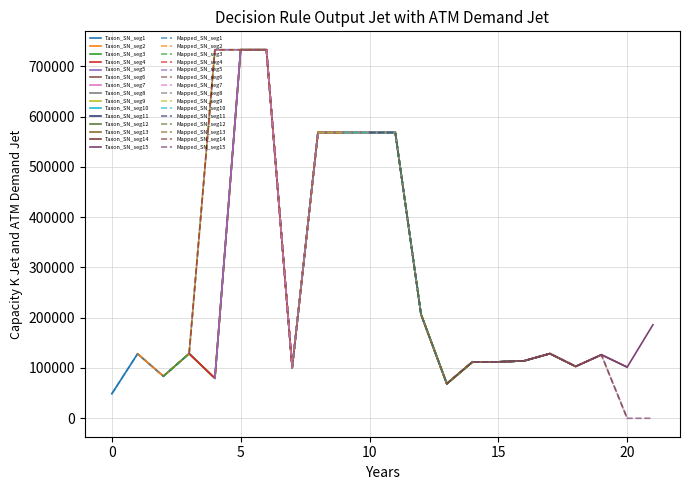

What is the minimum value for Mapped_SN_seg1?

48575